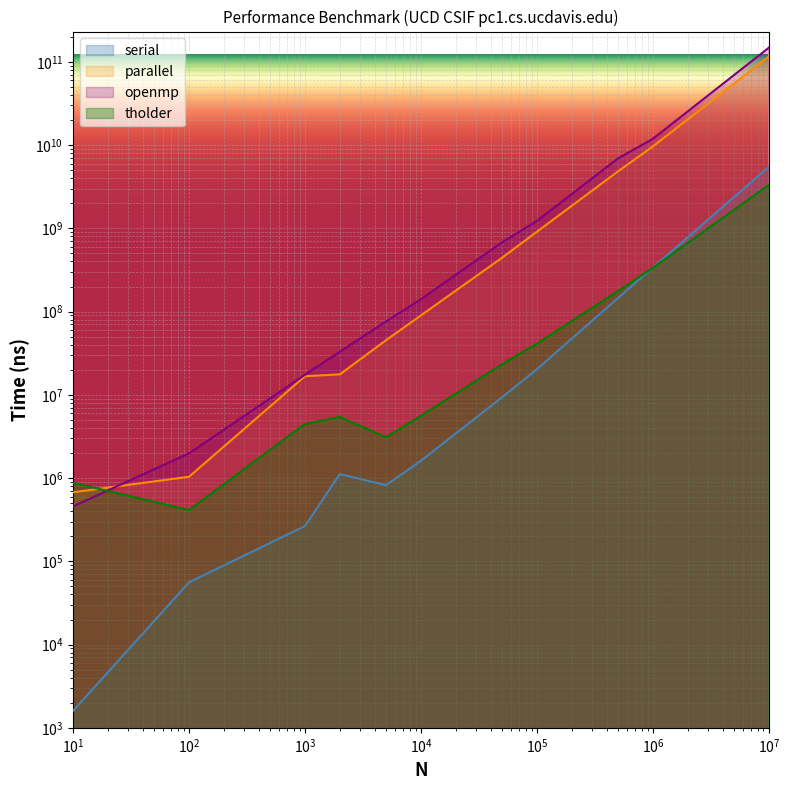

How many interior local peaks does the serial series have?

1